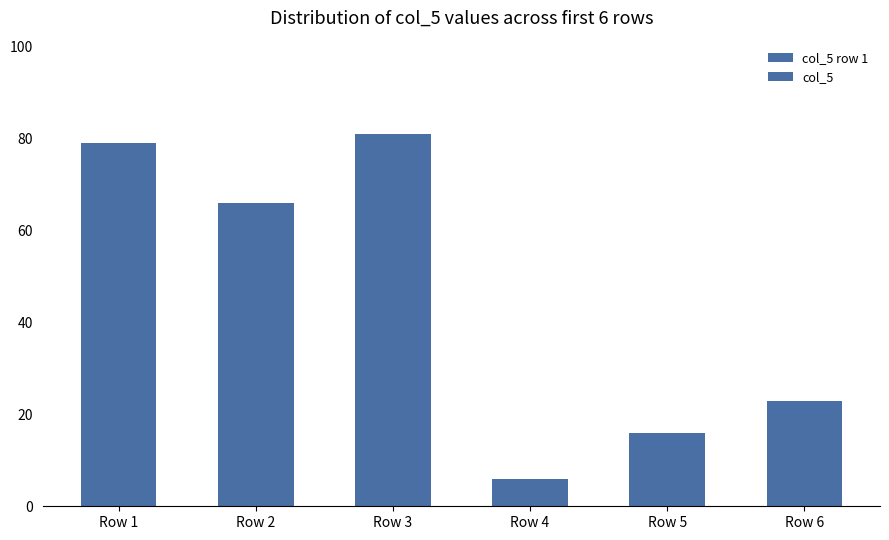

Count the number of data series in this chart.

1